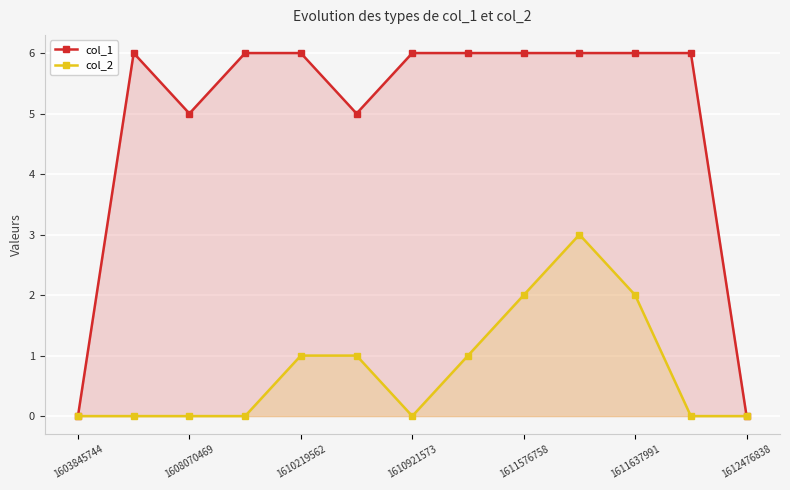

How many col_2 values are between 0 and 1?

10